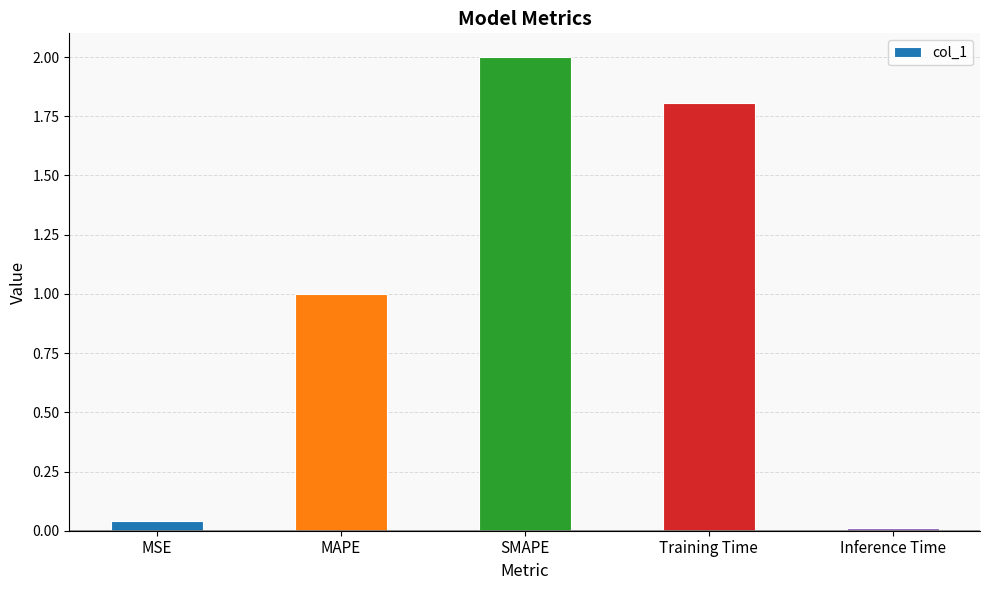

True or false: the data shows 1.8 at Training Time.

True